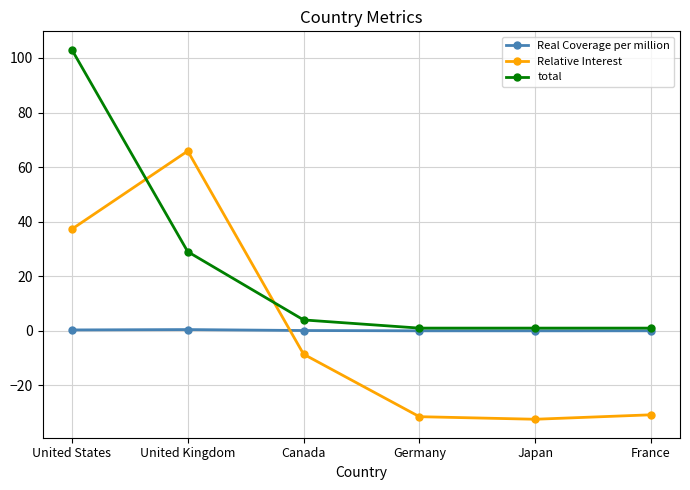

How many interior local valleys does the Relative Interest series have?

1